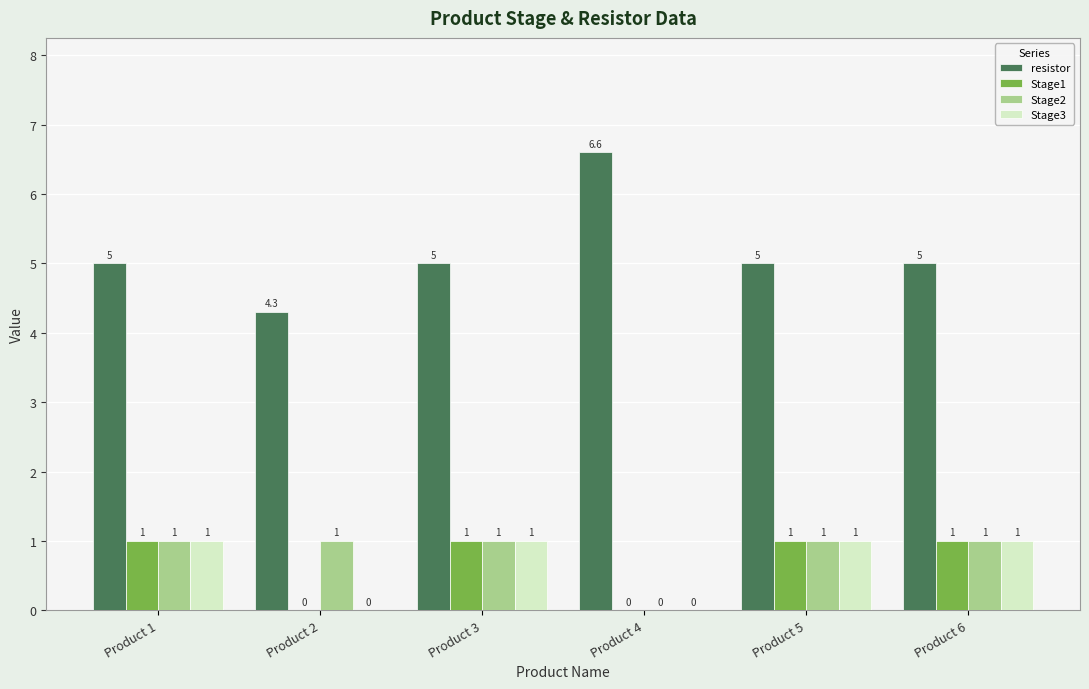

How many resistor values are between 5 and 6?

4